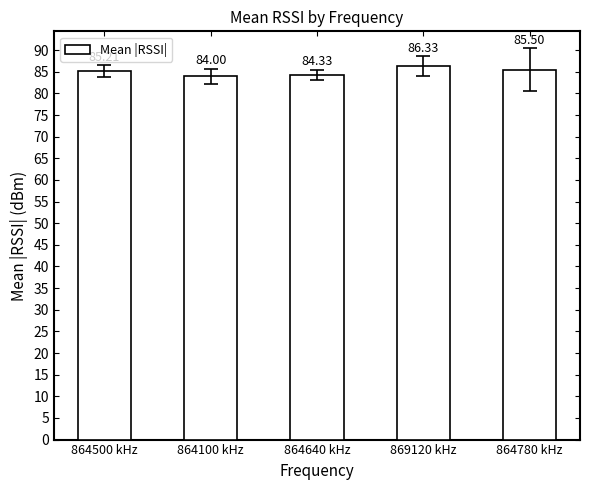

What is the greatest value displayed?

86.3